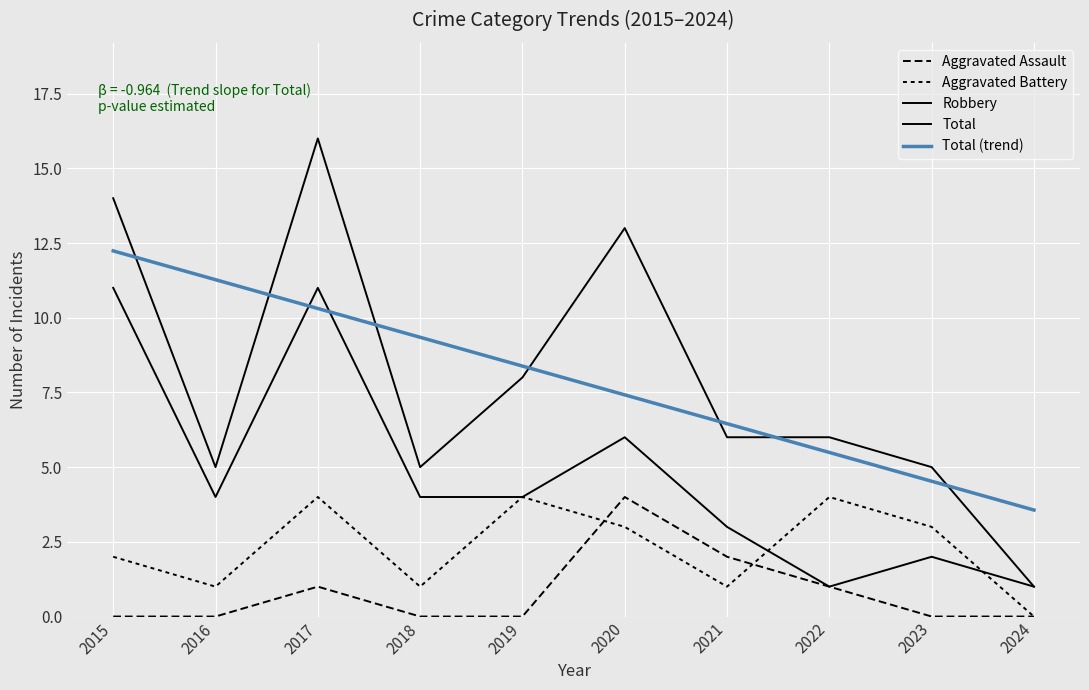

What is the value of the Aggravated Assault point at the 7th from the left?

2.0